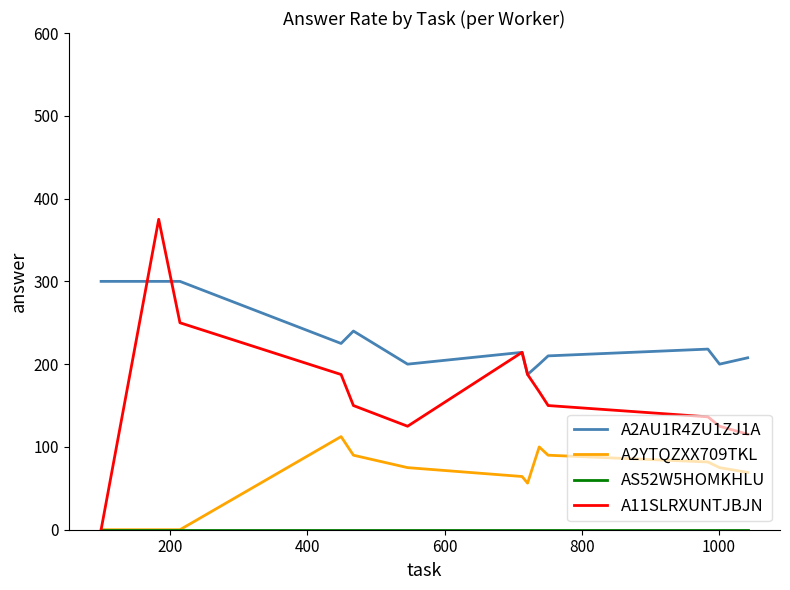

True or false: A2AU1R4ZU1ZJ1A and A2YTQZXX709TKL intersect in this chart.

False